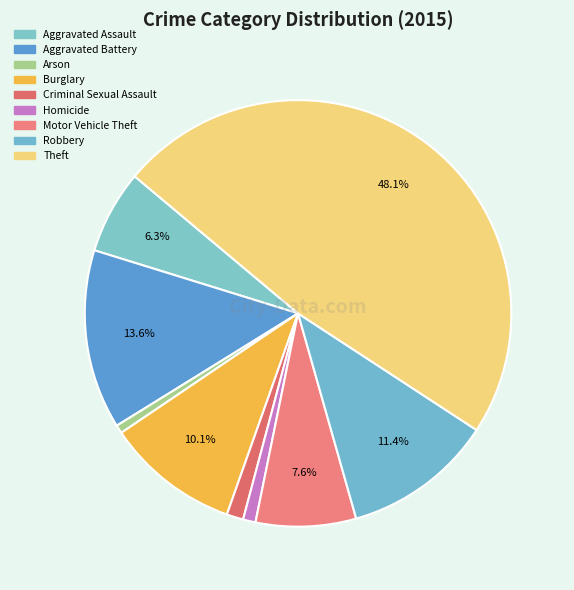

What is the ratio of the value at Homicide to the value at Criminal Sexual Assault?

0.8